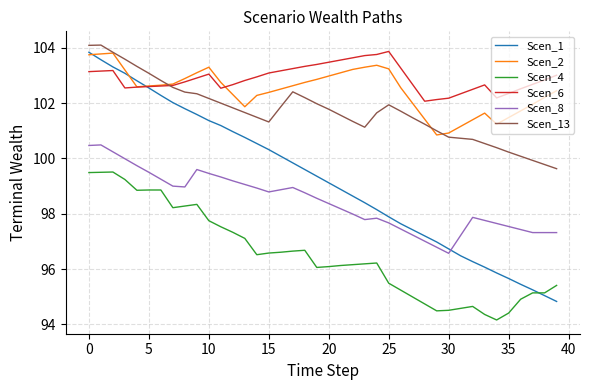

Which series has the largest range (max minus min)?

Scen_1